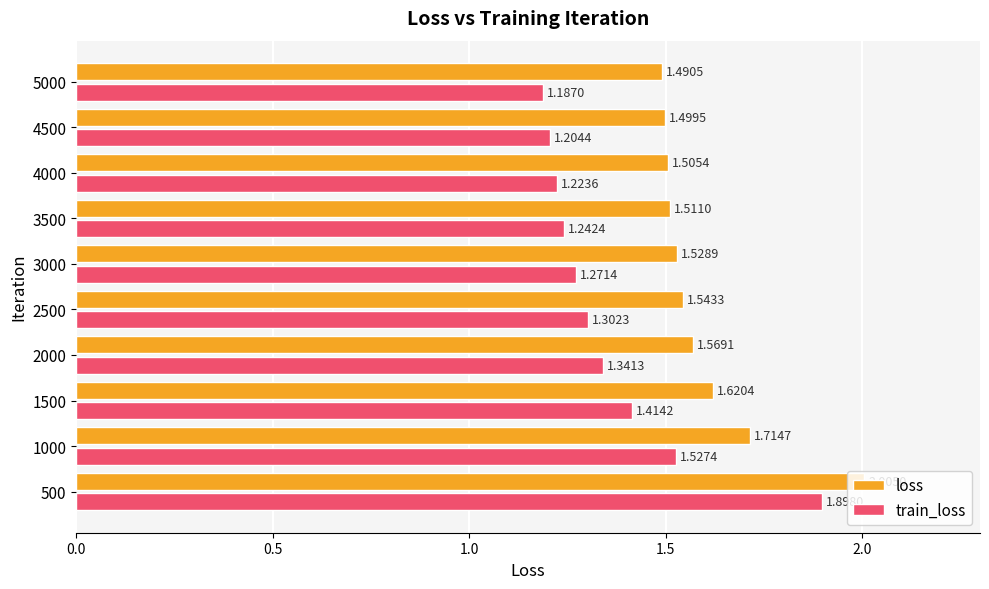

Rank the series at 4000 from lowest to highest value.

train_loss, loss